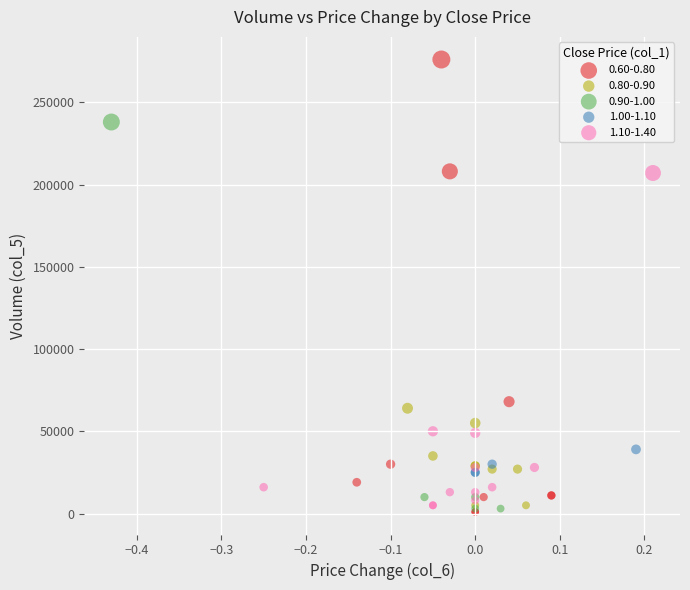

What are all the series names shown in the legend?

0.60-0.80, 0.80-0.90, 0.90-1.00, 1.00-1.10, 1.10-1.40